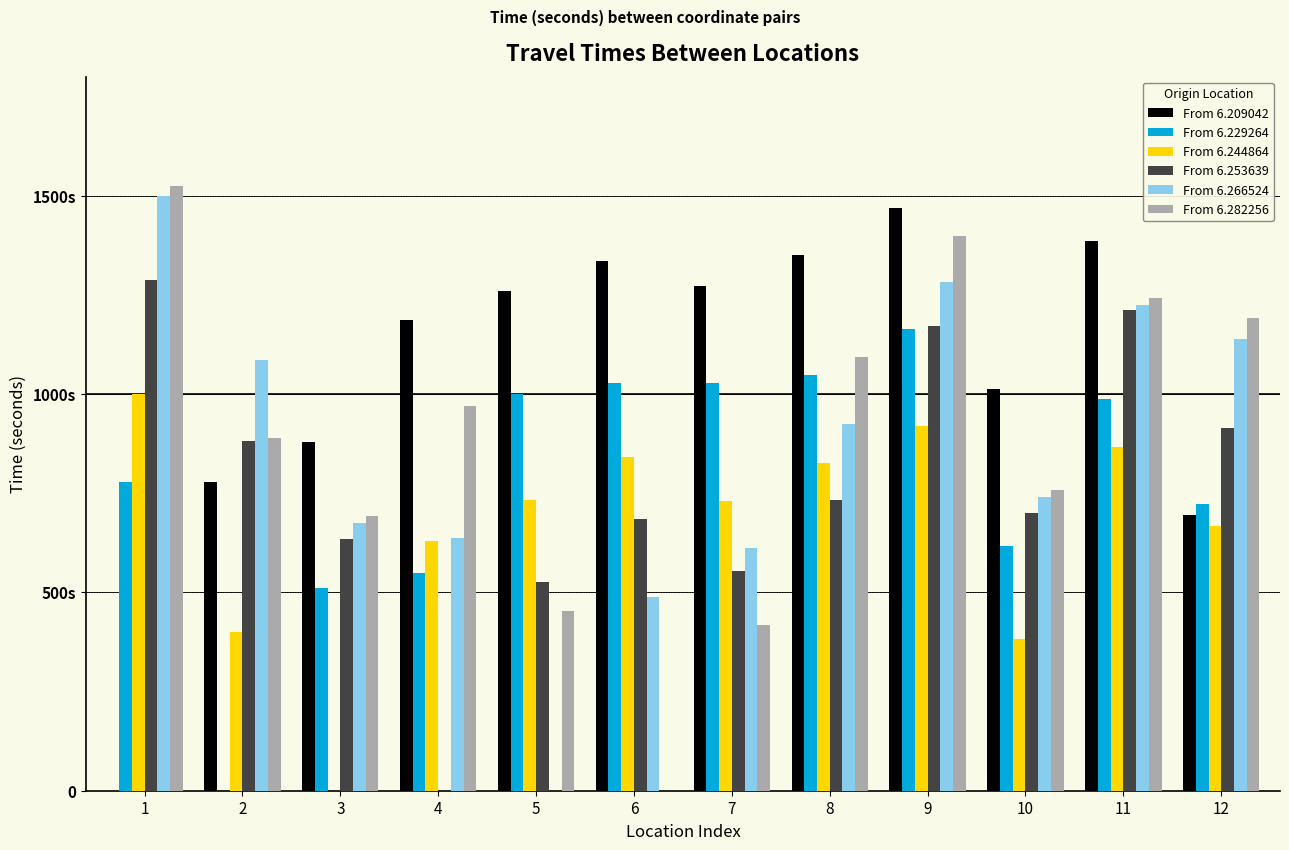

Which series has the largest total across all categories?

From 6.209042